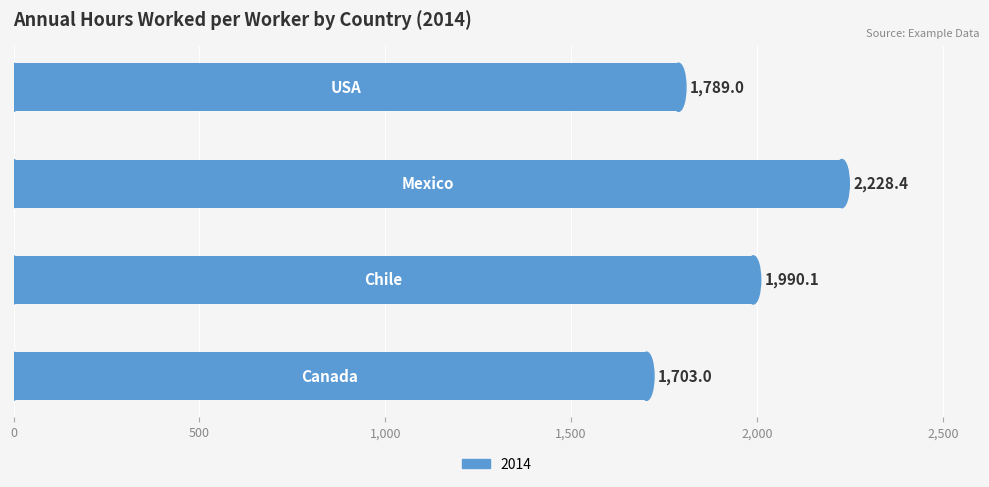

What is the minimum value shown in the chart?

1703.0